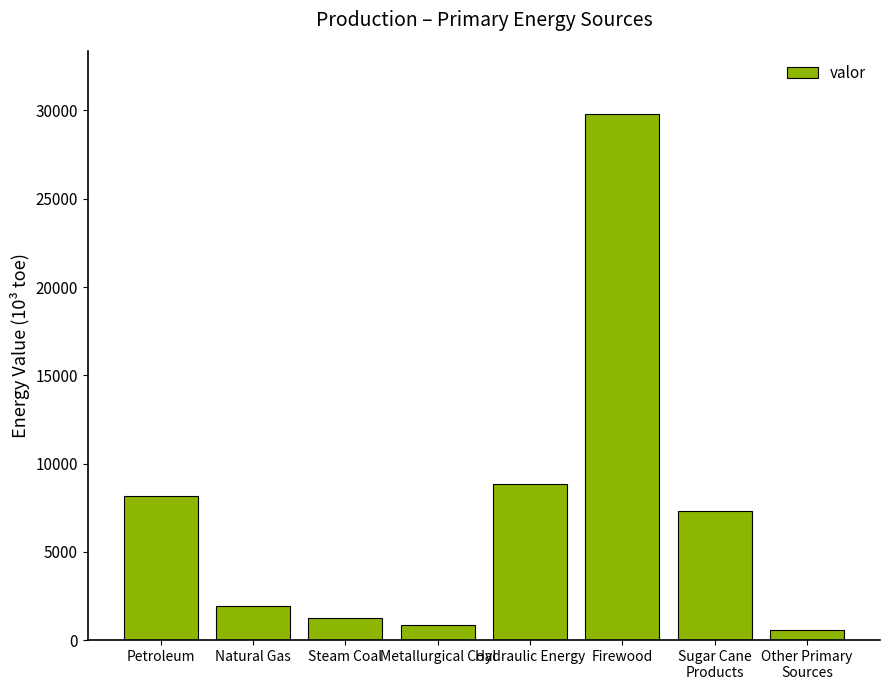

Which has a higher value, Steam Coal or Sugar Cane
Products?

Sugar Cane
Products